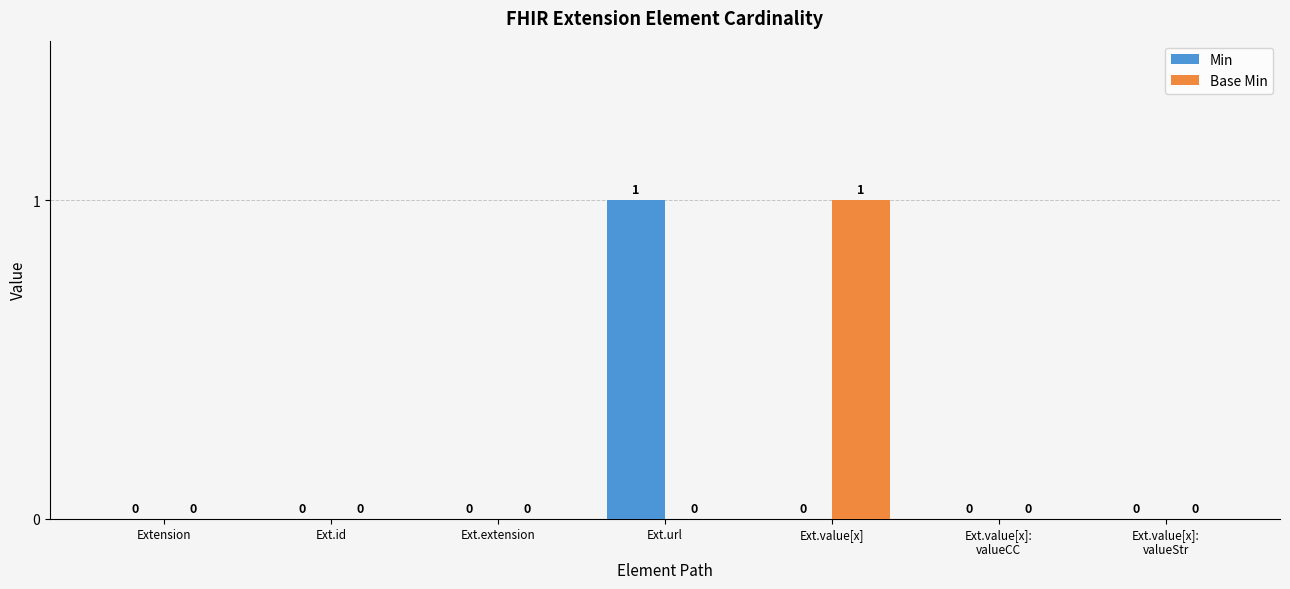

Which category has the highest value in the Base Min series?

Ext.value[x]